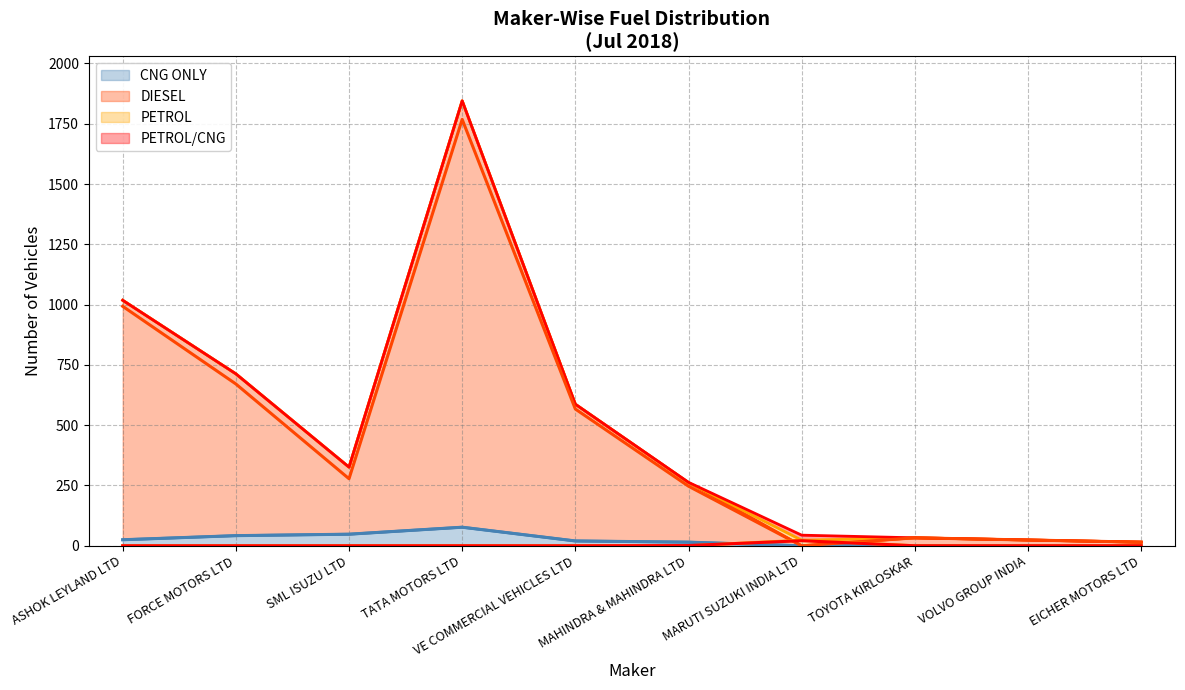

List the labels in order of DIESEL value, largest first.

TATA MOTORS LTD, ASHOK LEYLAND LTD, FORCE MOTORS LTD, VE COMMERCIAL VEHICLES LTD, SML ISUZU LTD, MAHINDRA & MAHINDRA LTD, TOYOTA KIRLOSKAR, VOLVO GROUP INDIA, EICHER MOTORS LTD, MARUTI SUZUKI INDIA LTD